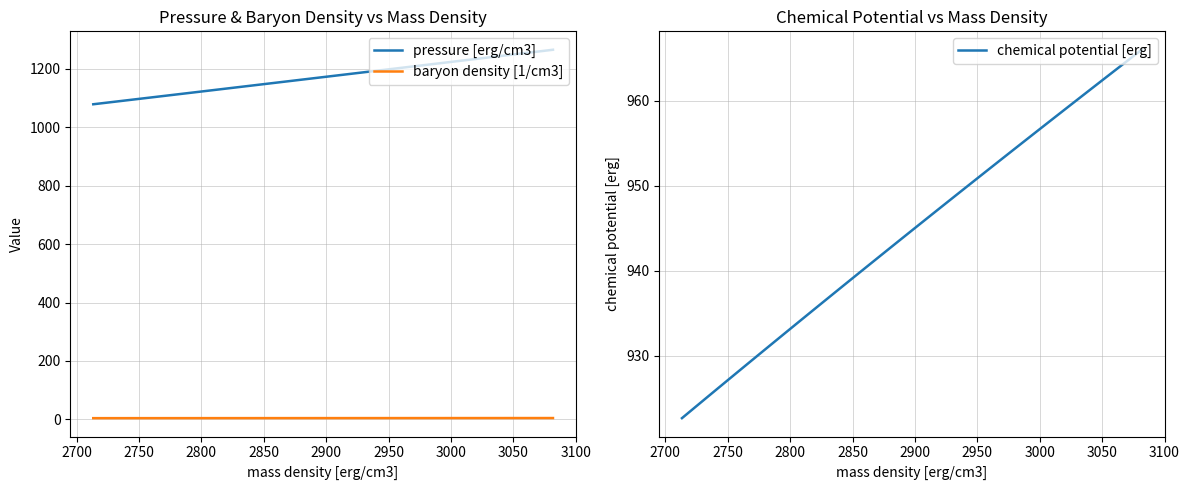

True or false: baryon density [1/cm3] and pressure [erg/cm3] intersect in this chart.

False